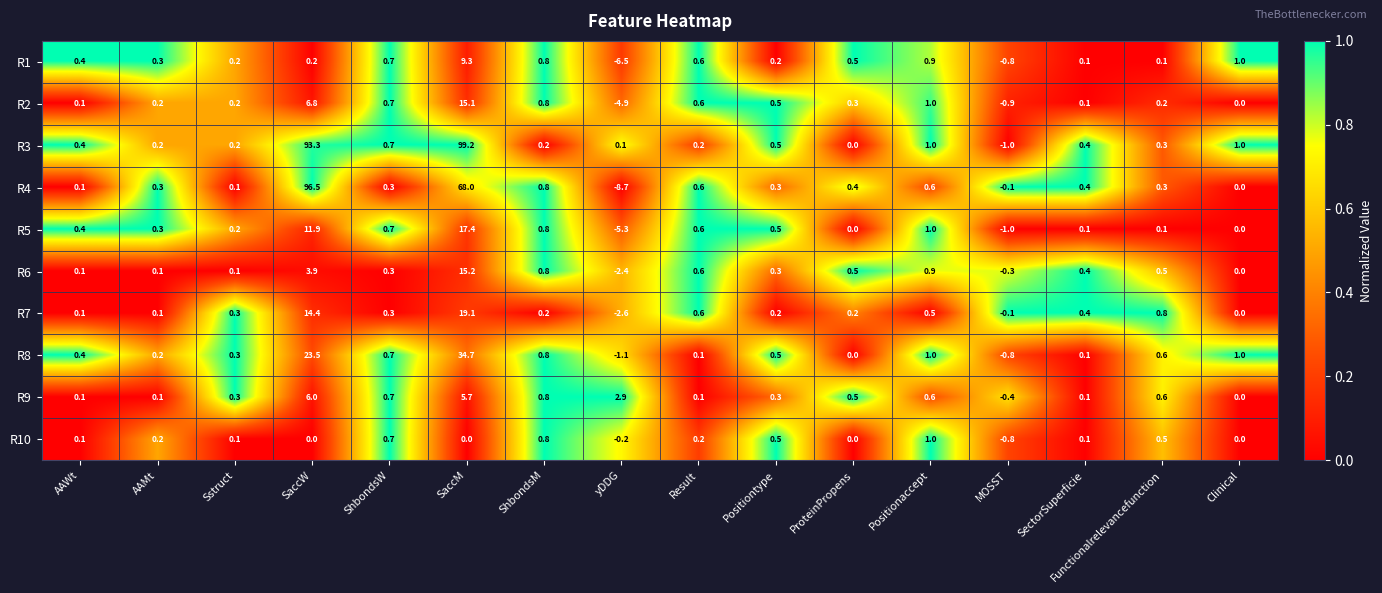

What is the smallest value displayed?

-8.7